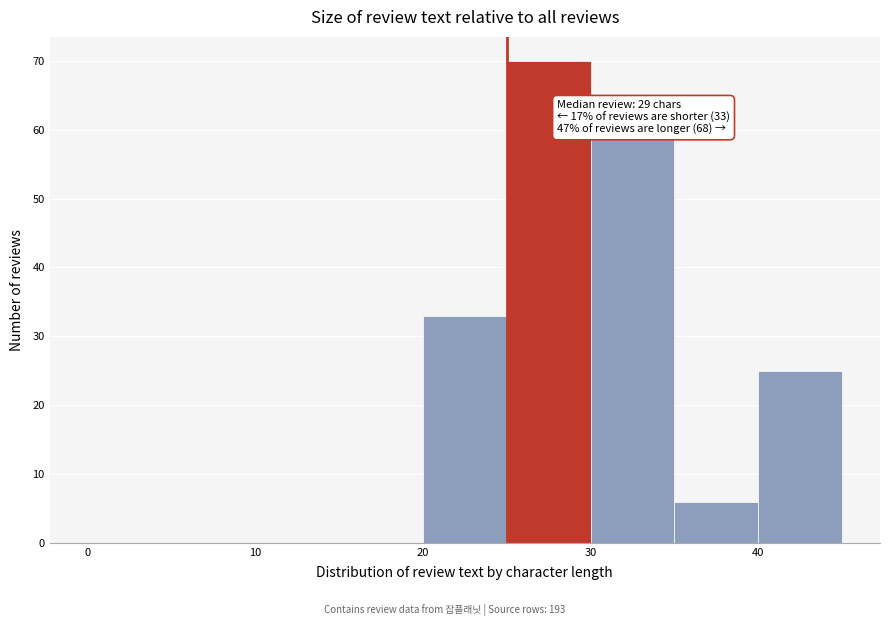

Which range on the x-axis has the tallest bar?

25 to 30